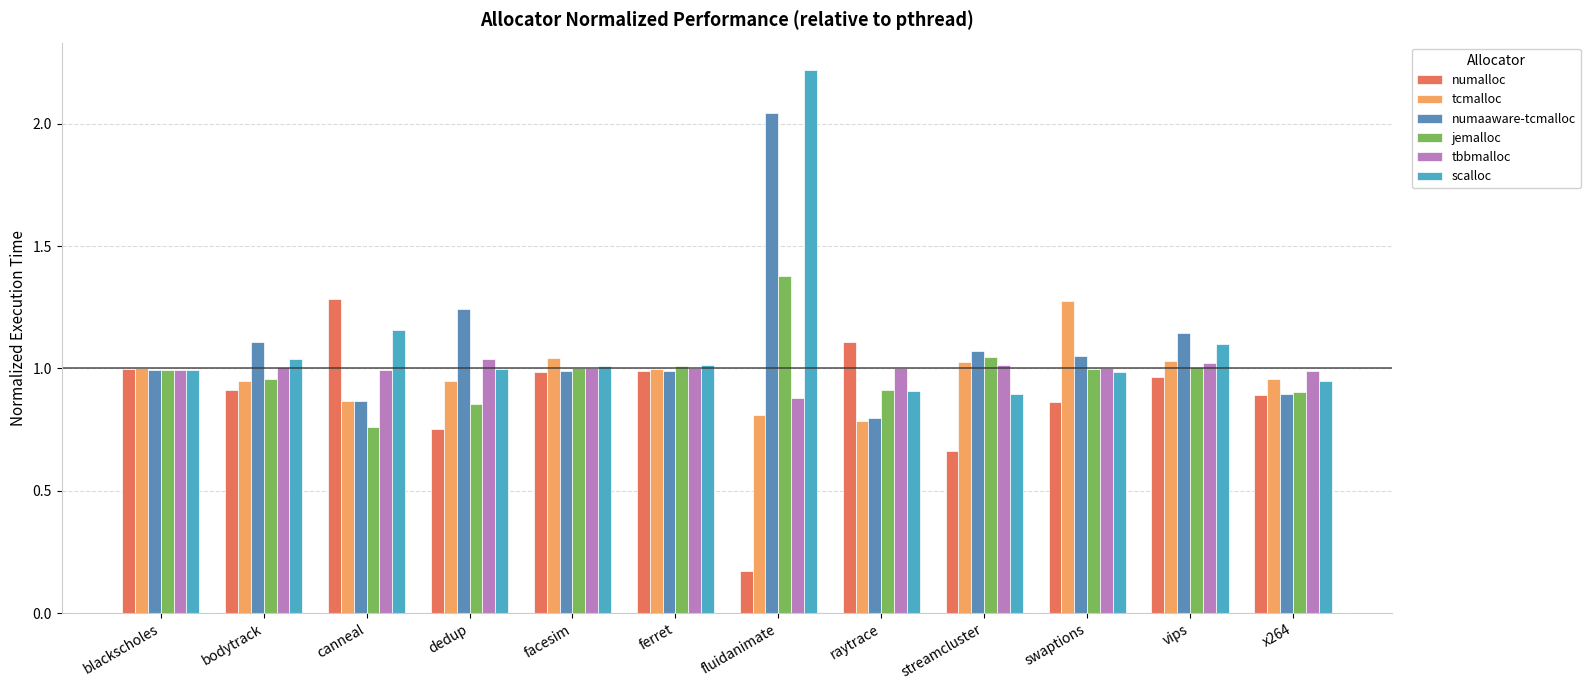

How many bars are there in total?

72